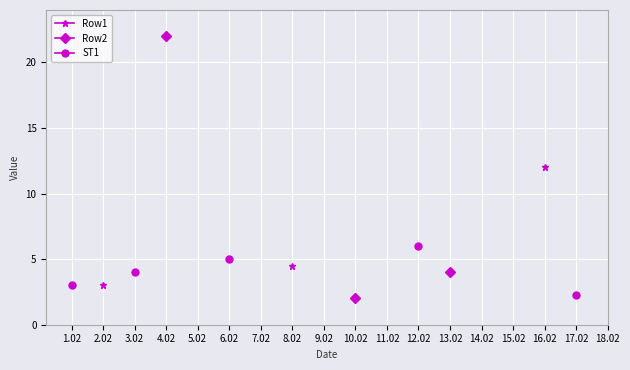

What is the smallest value displayed?

2.0